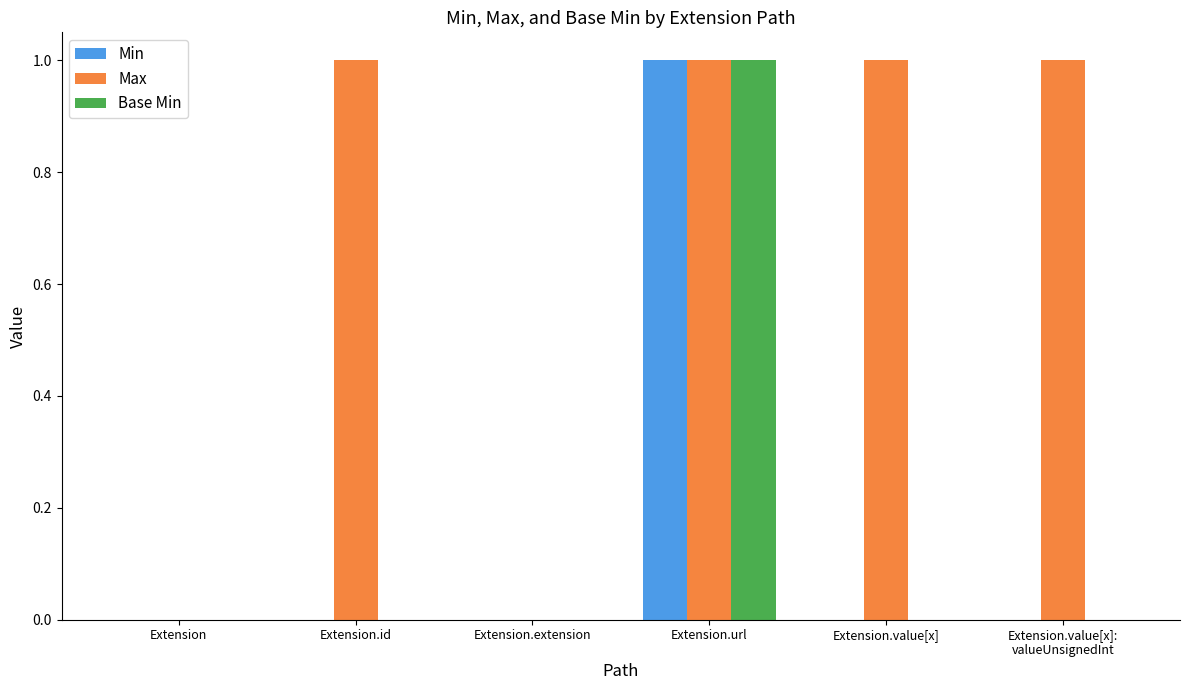

Between Extension.extension and Extension.value[x], which series saw the biggest shift?

Max